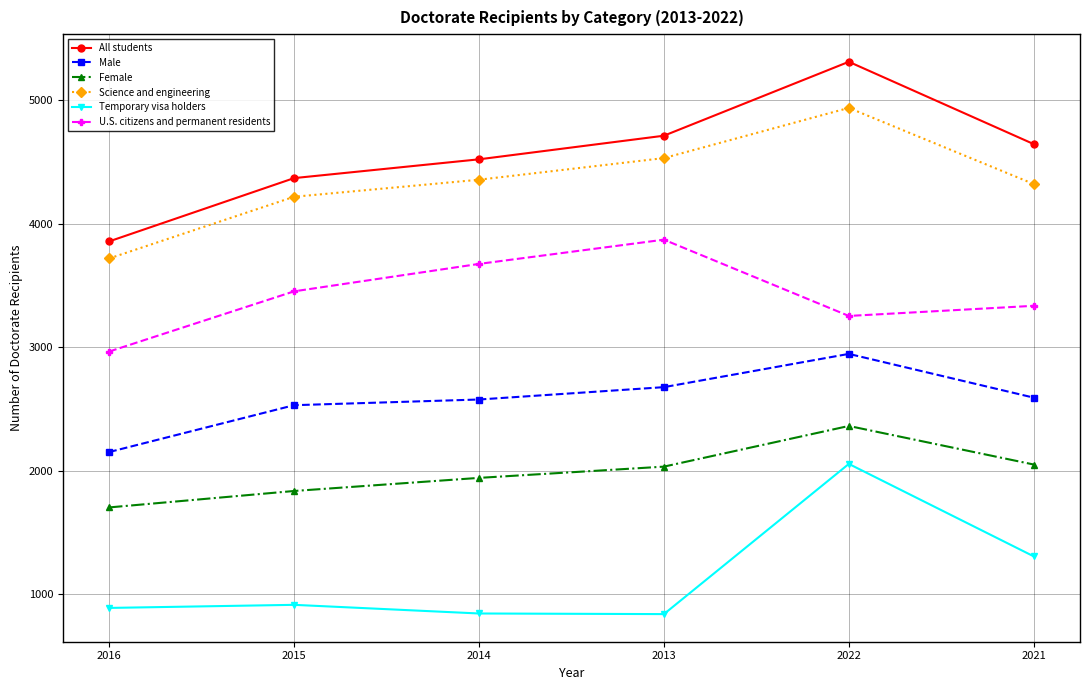

True or false: Female has a value of 1943 at 2014.

True